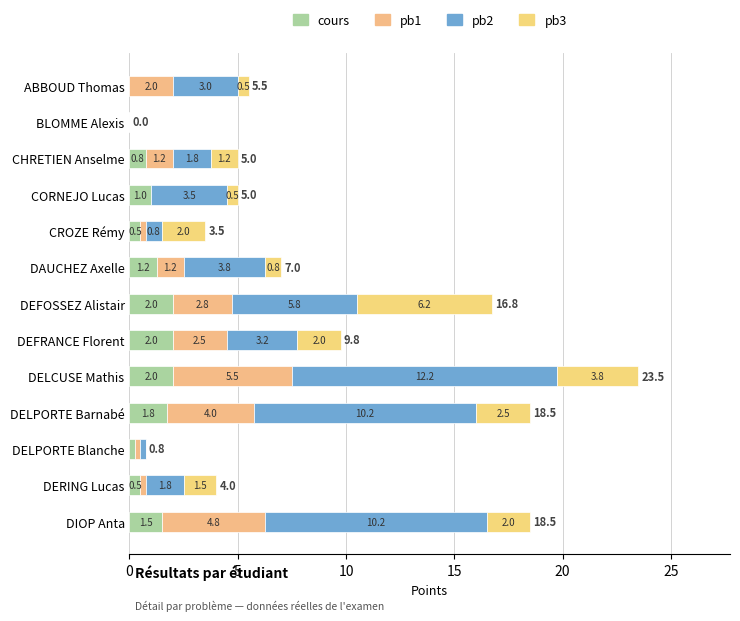

How many series are shown in this chart?

4